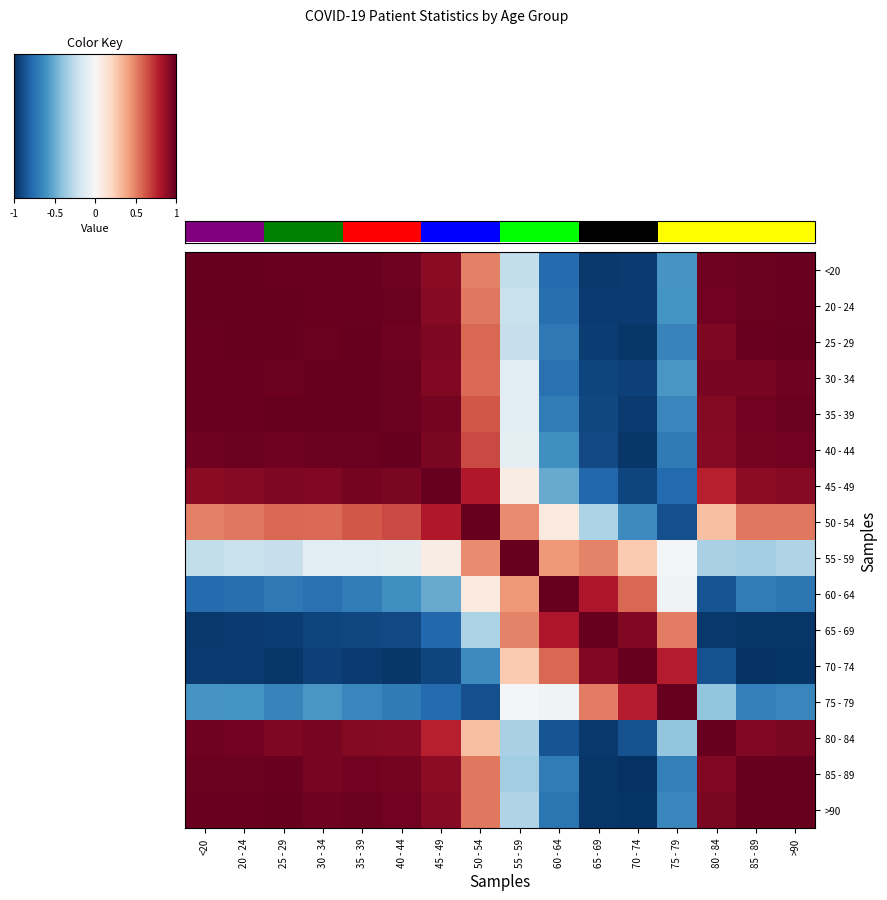

Is the value of 20 - 24 at <20 greater than the value of 80 - 84 at 55 - 59?

Yes